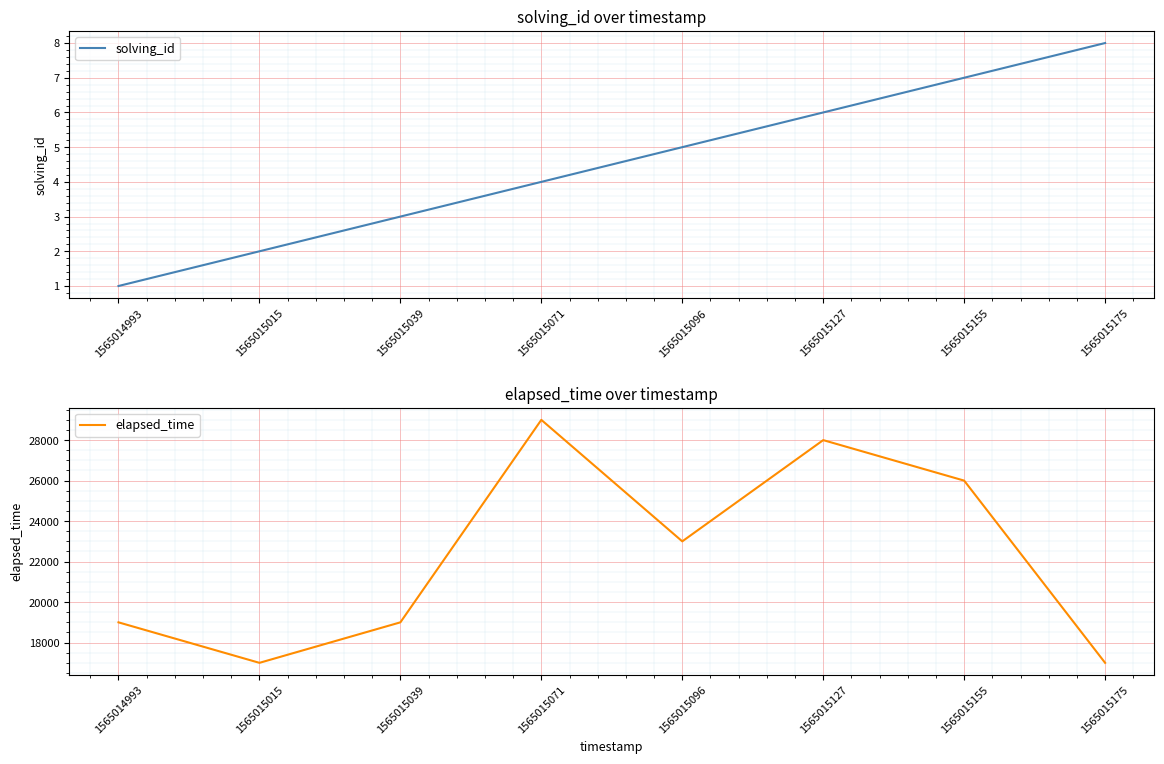

True or false: elapsed_time and solving_id intersect in this chart.

False